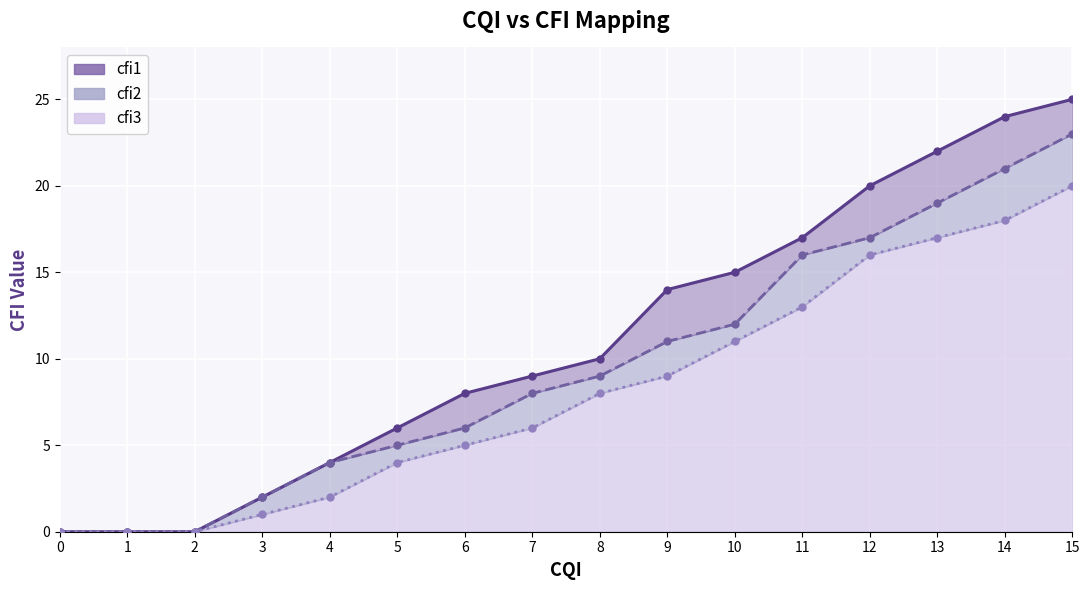

What is the sum of the cfi1 line values at 8 and 12?

30